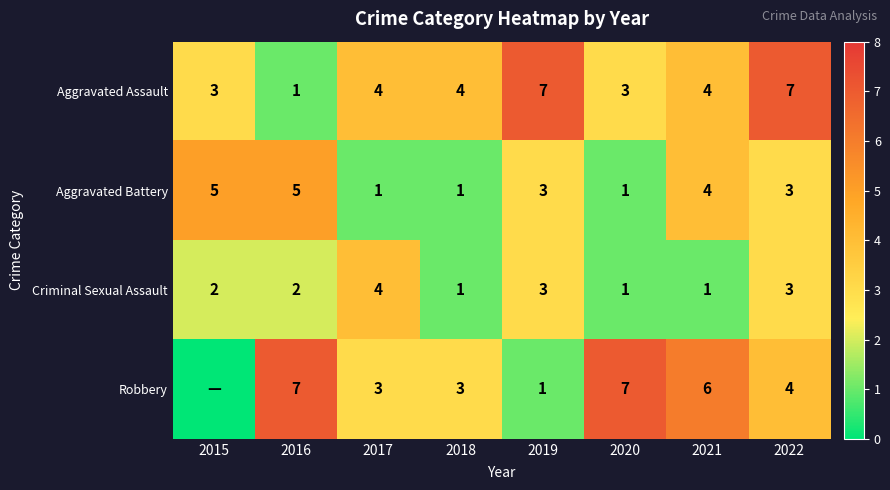

True or false: Aggravated Battery has a value of 1 at 2018.

True